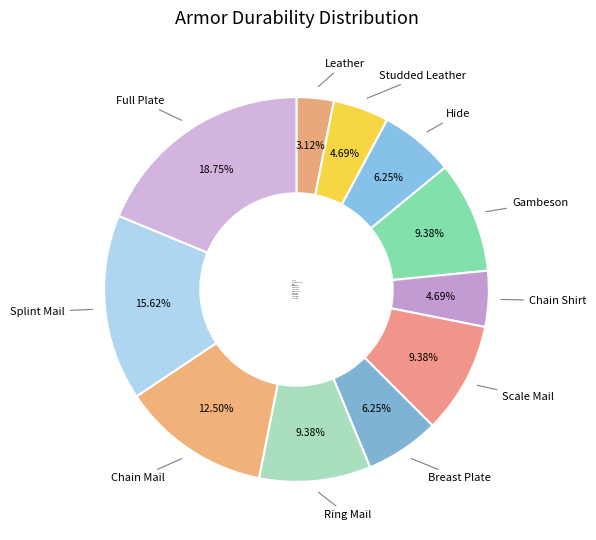

Does any single category account for the majority?

No